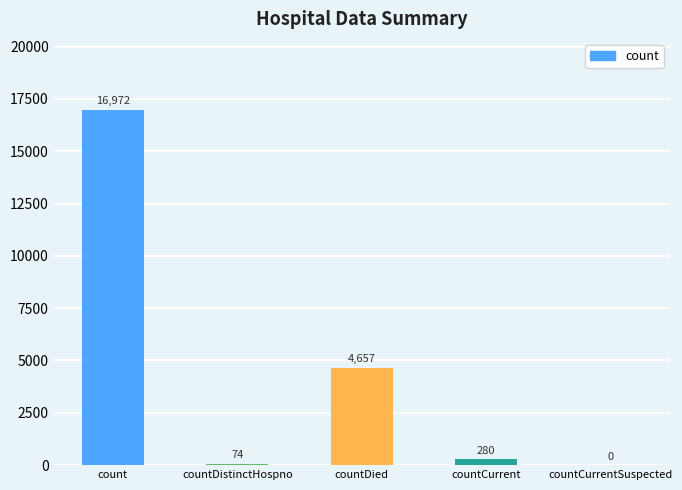

What is the greatest value displayed?

16972